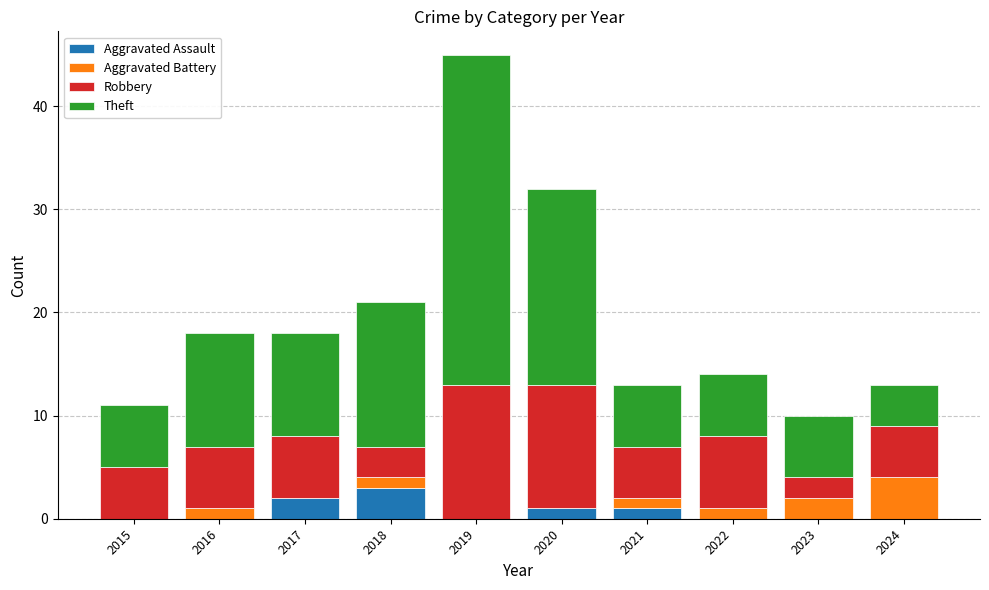

Does the chart contain stacked bars?

Yes